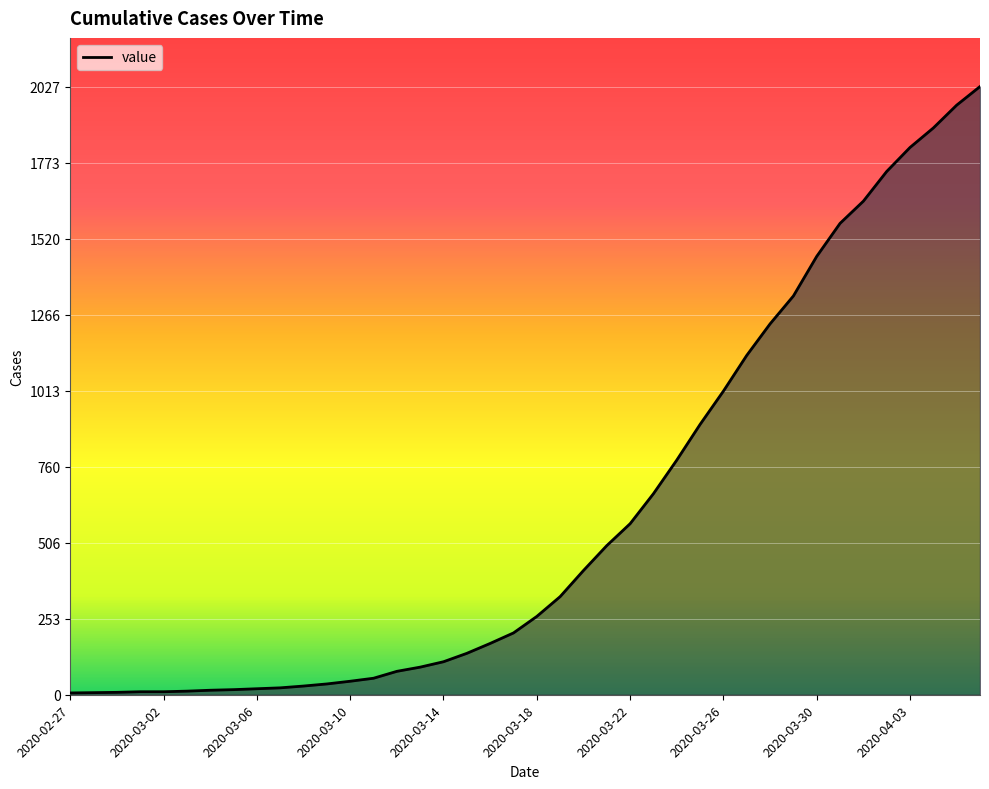

What is the maximum value shown in the chart?

2027